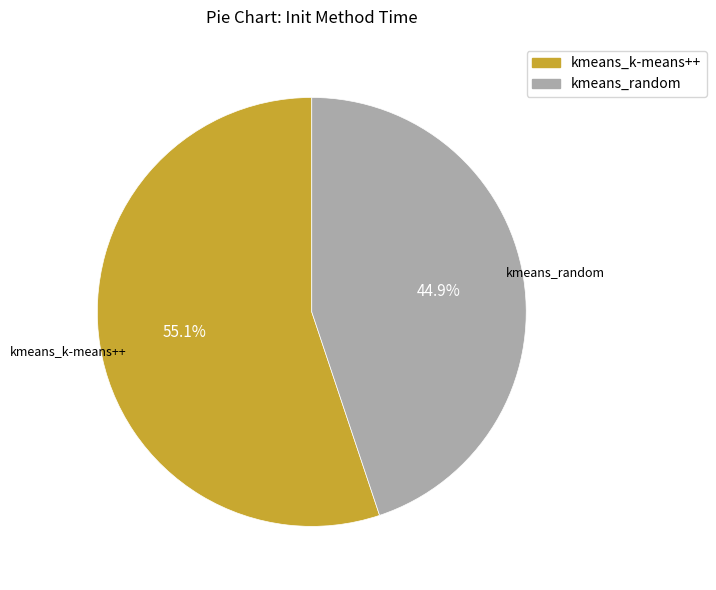

Rank the categories by value from lowest to highest.

kmeans_random, kmeans_k-means++